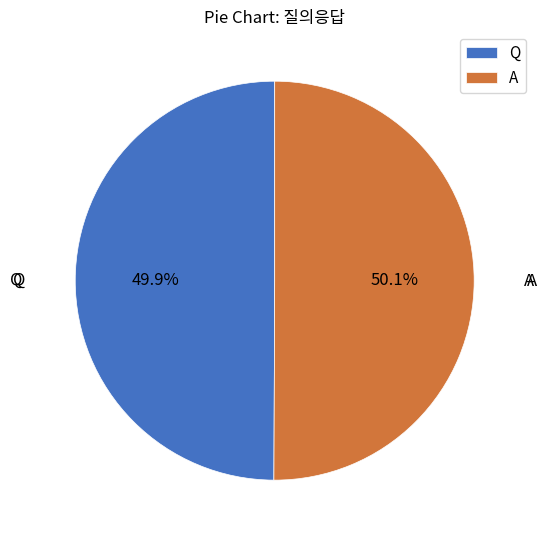

What is the total percentage of Q and A?

100.0%